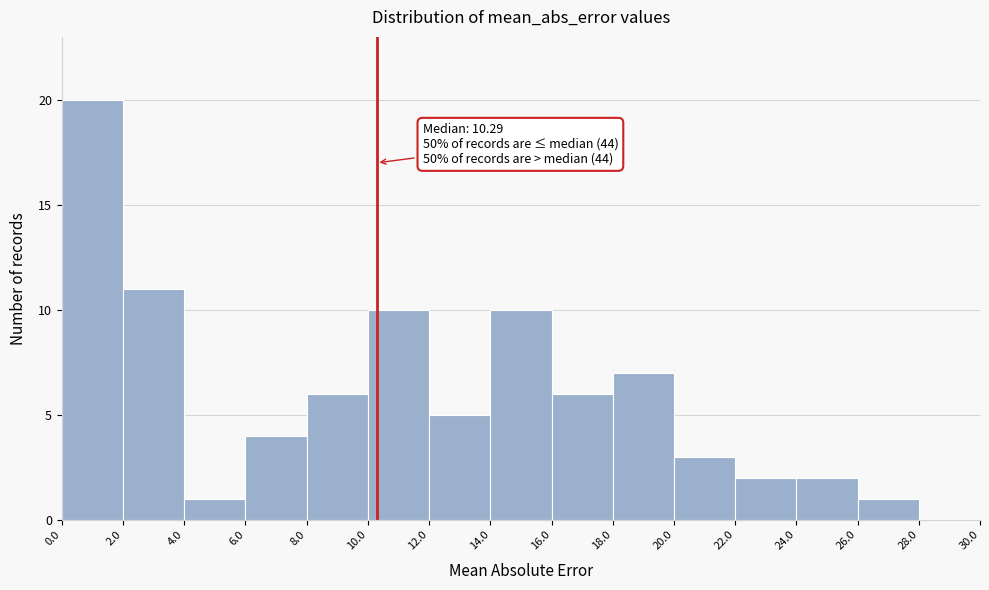

Which range on the x-axis has the tallest bar?

0.0 to 2.0